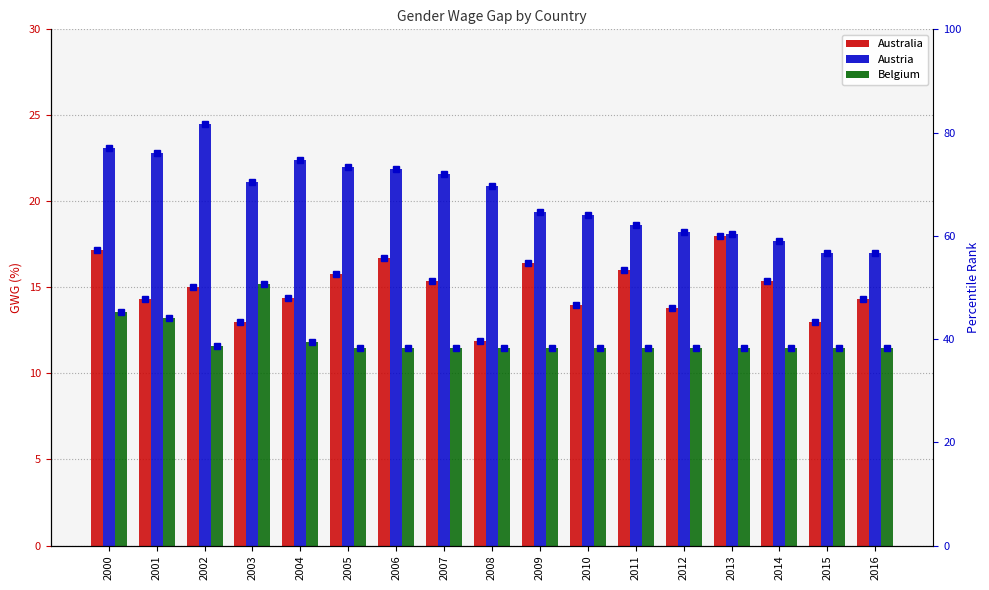

What is the sum of all Austria pct values?

1151.7